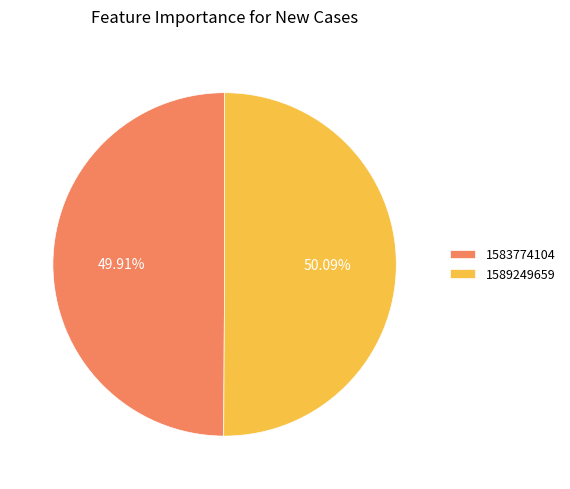

What portion of the pie excludes 1589249659?

49.9%